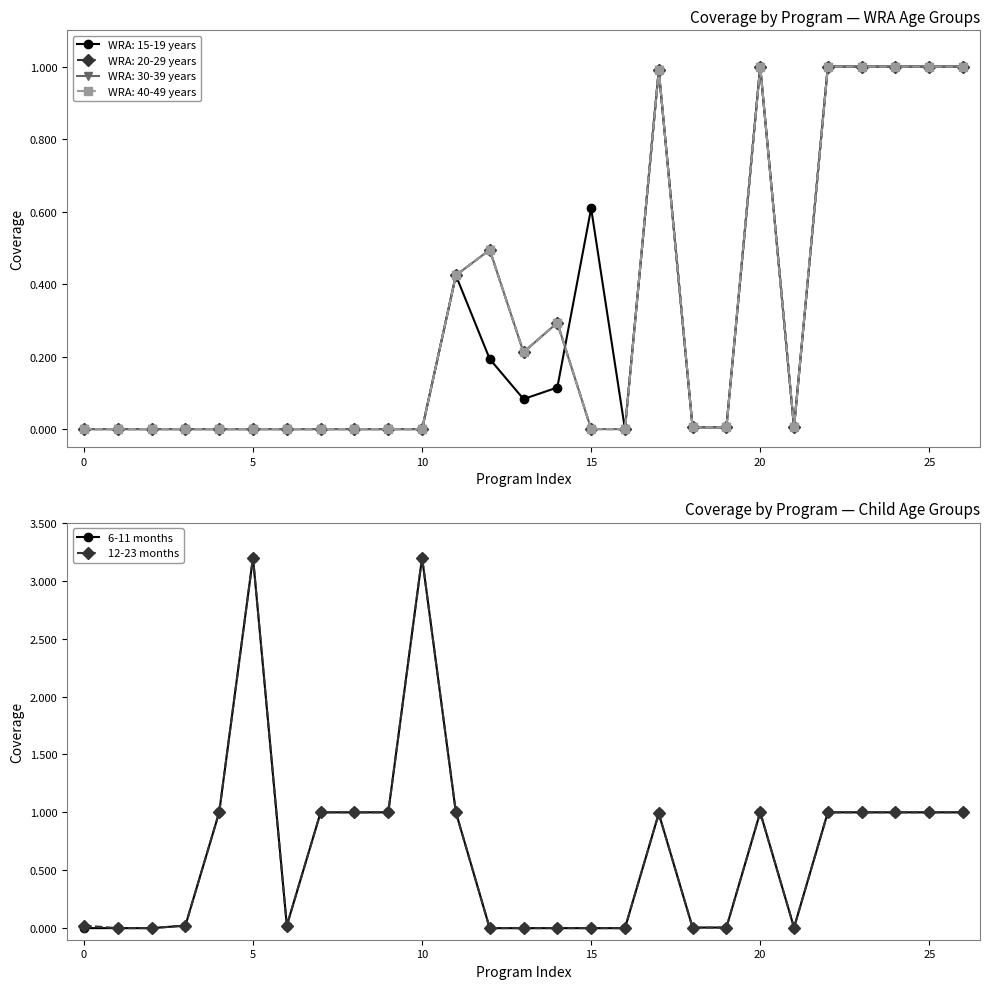

What is the maximum value for 6-11 months?

3.2